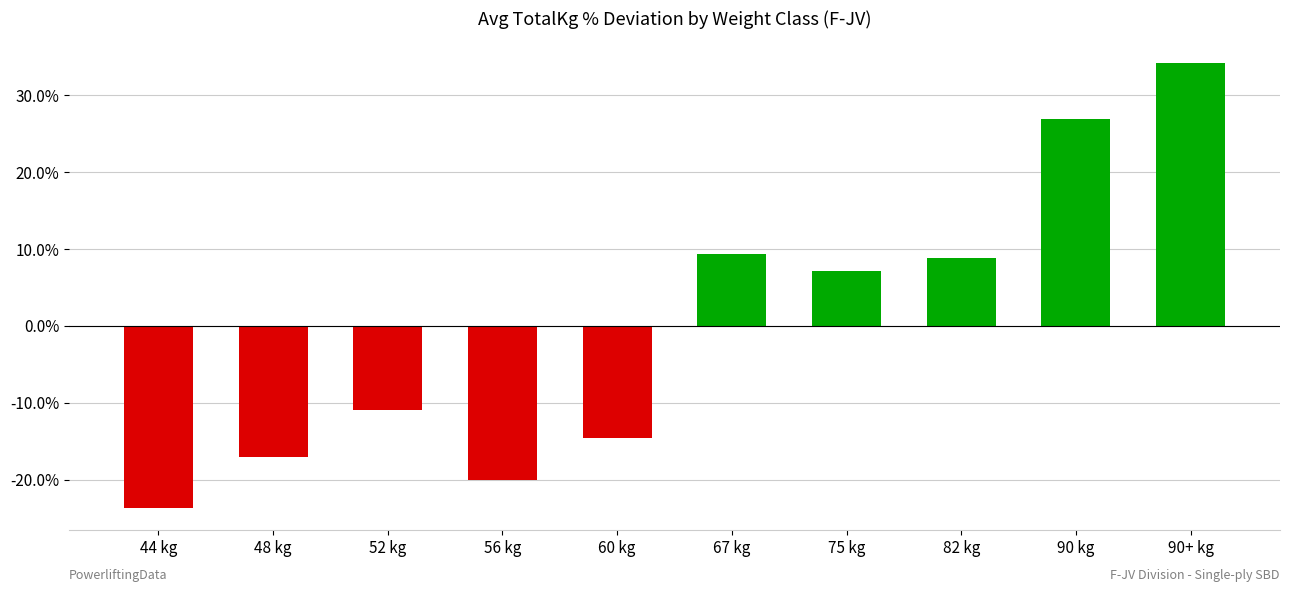

At which label does the data first exceed 0?

67 kg